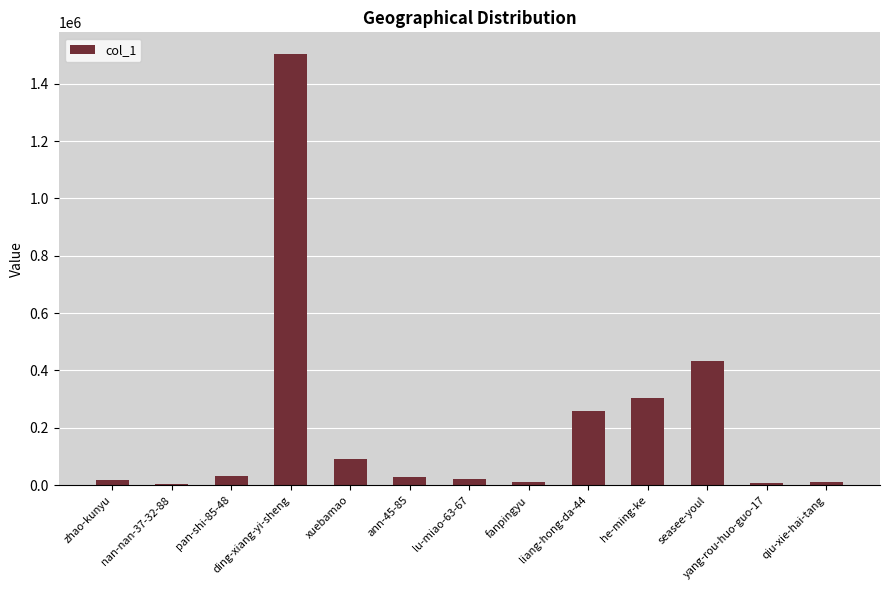

Which category has the highest value across all series?

ding-xiang-yi-sheng